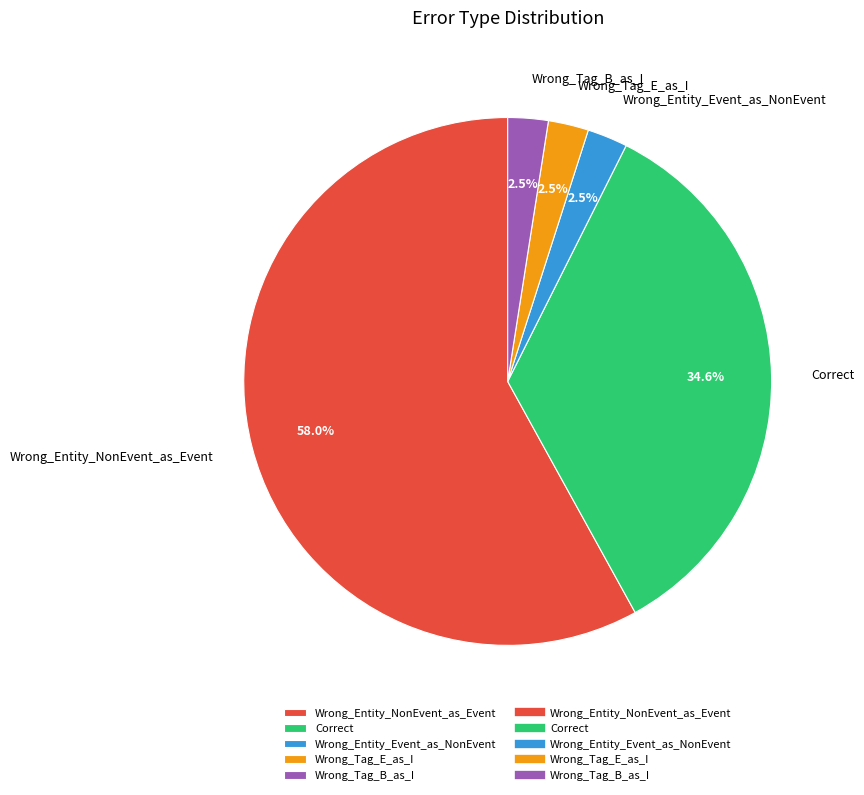

Which has a higher value, Correct or Wrong_Entity_NonEvent_as_Event?

Wrong_Entity_NonEvent_as_Event